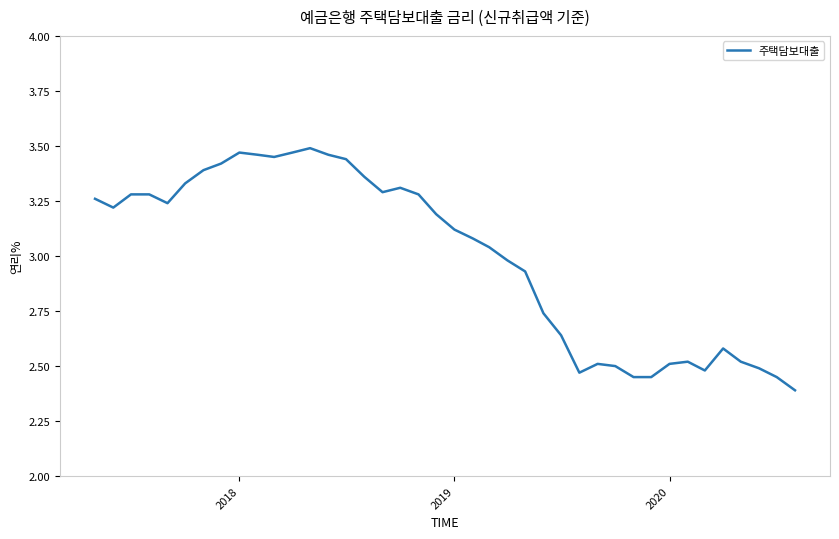

What is the smallest value displayed?

2.4